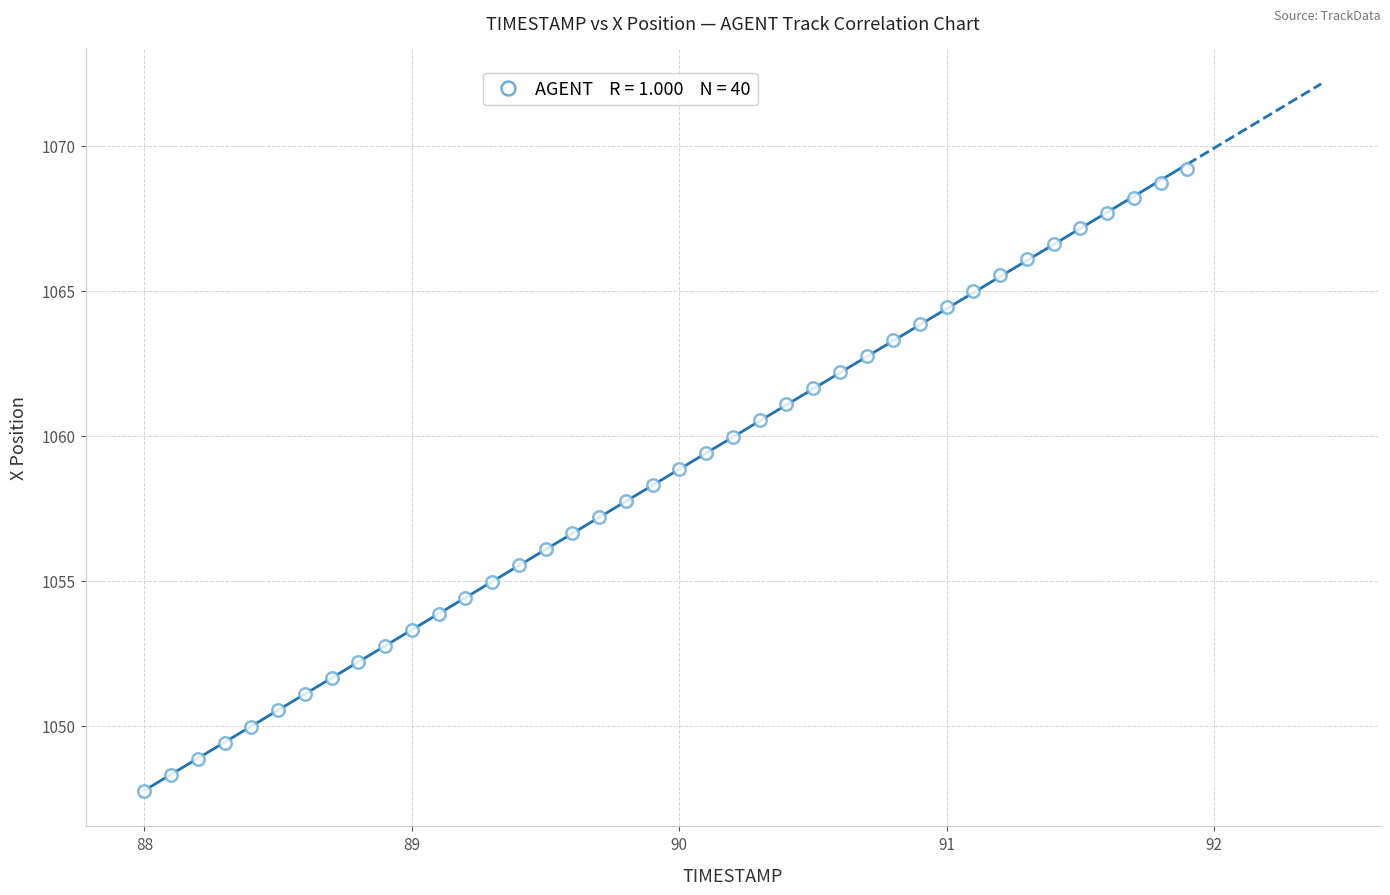

What is the range of X values (max minus min)?

3.9